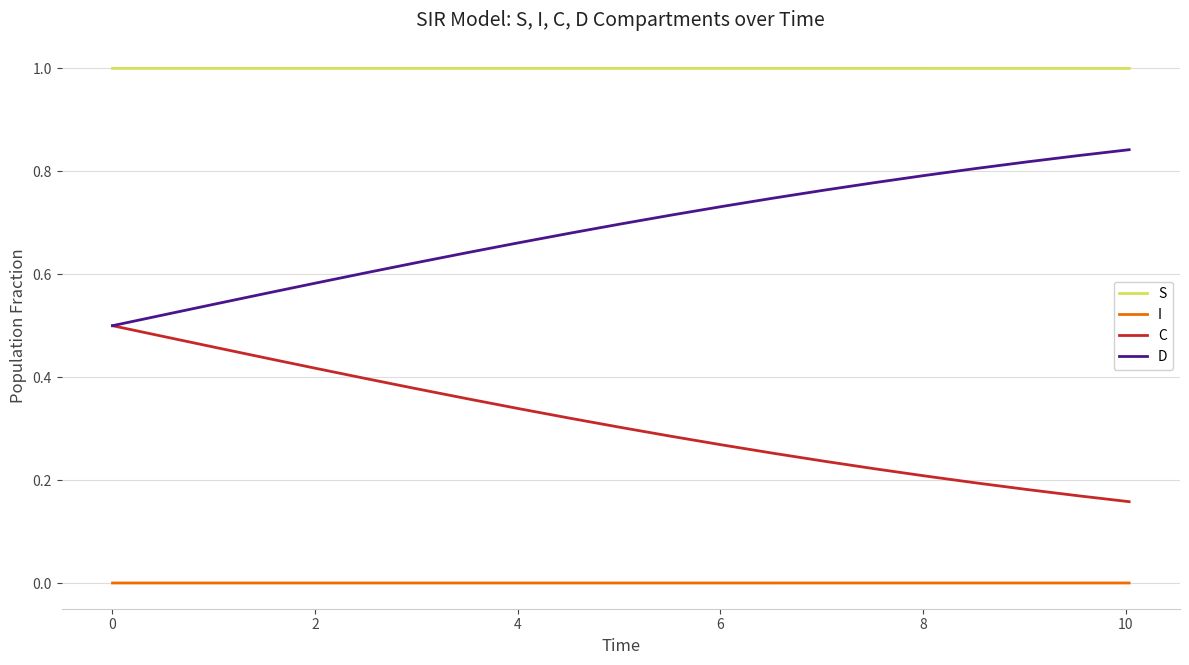

True or false: I and D intersect in this chart.

False